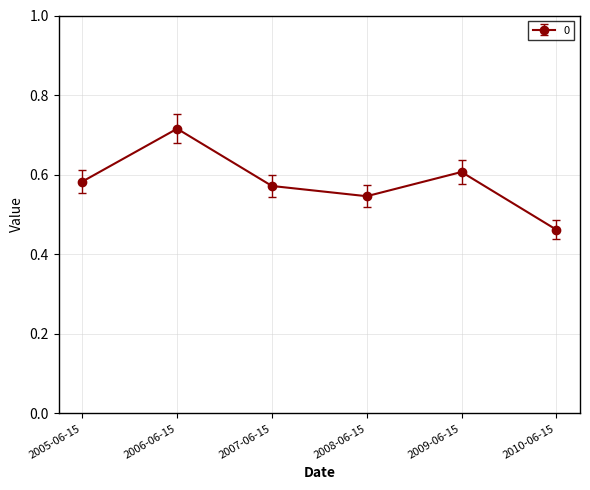

What is the label of the 1st point from the left?

2005-06-15